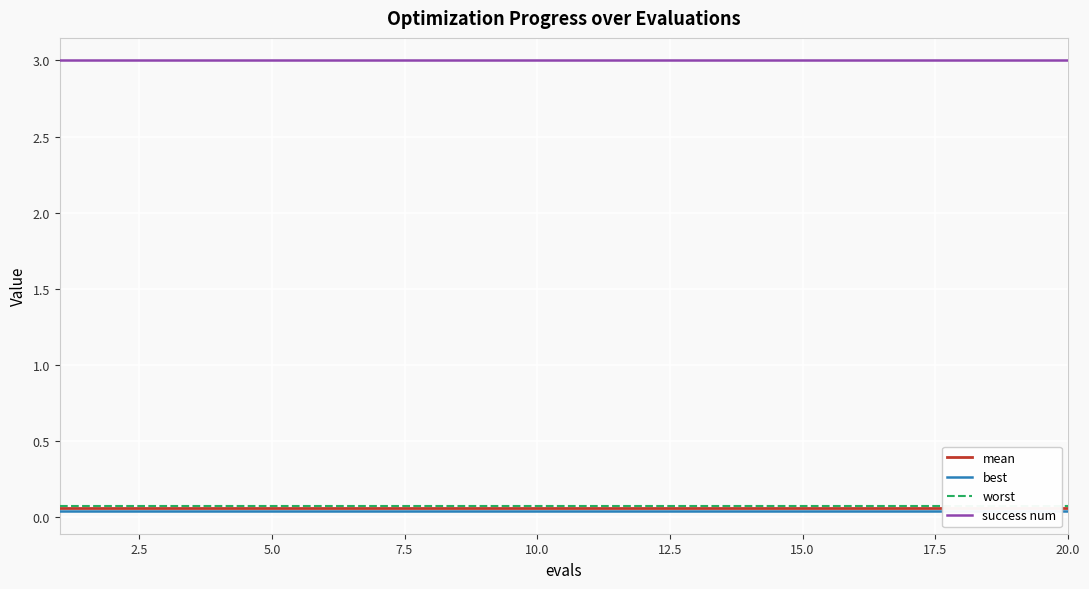

True or false: worst has a value of 0.1 at 12.5.

True